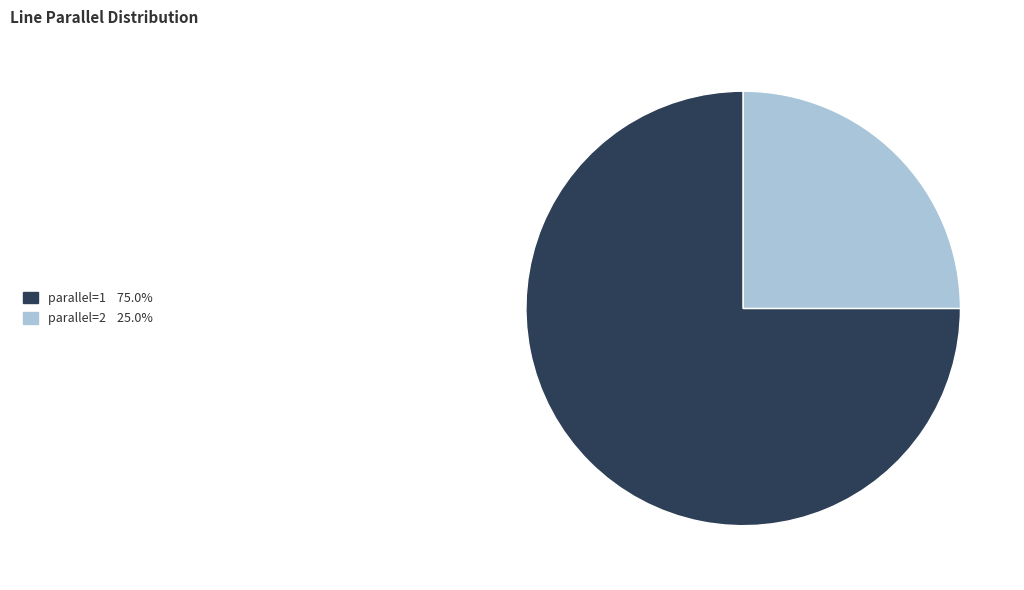

Is there any slice that represents more than half of the pie?

Yes